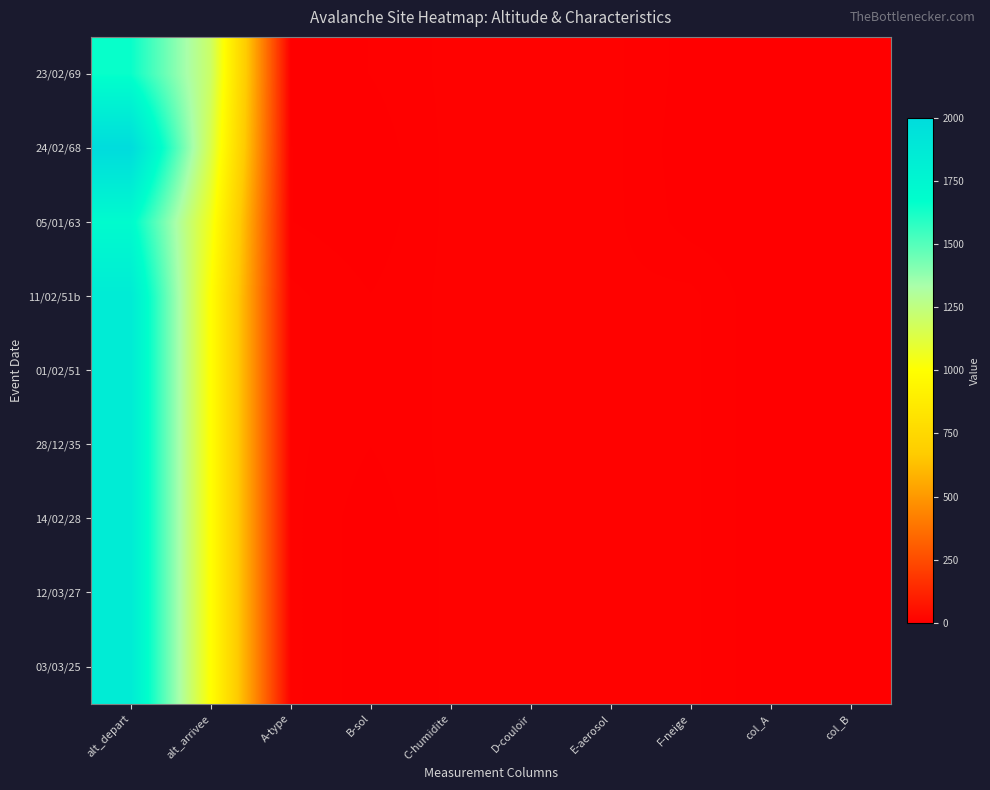

Which category has the highest value across all series?

alt_depart